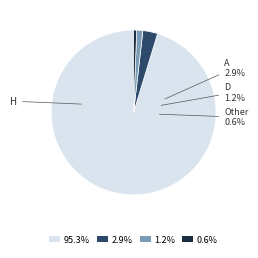

Between H and D, which is larger?

H